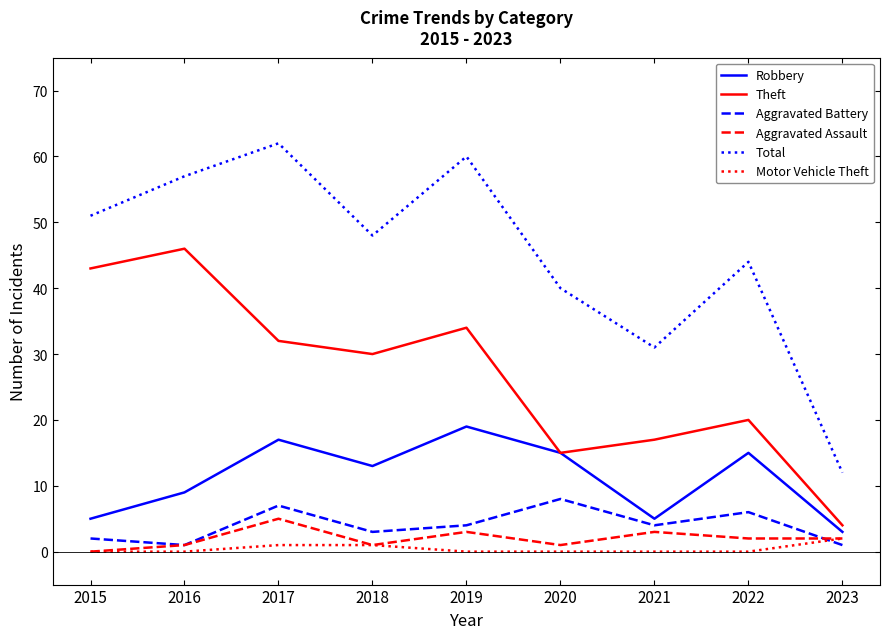

What value does the Total series have at 2015?

51